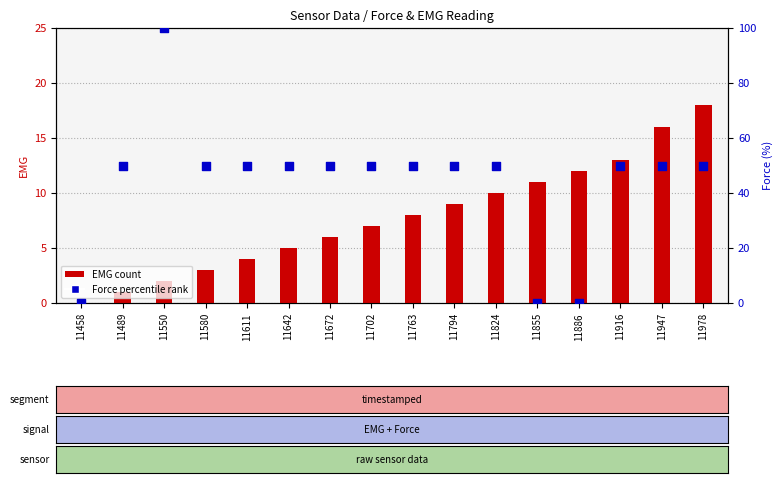

Which series contains the highest Y value?

Force (percentile rank)